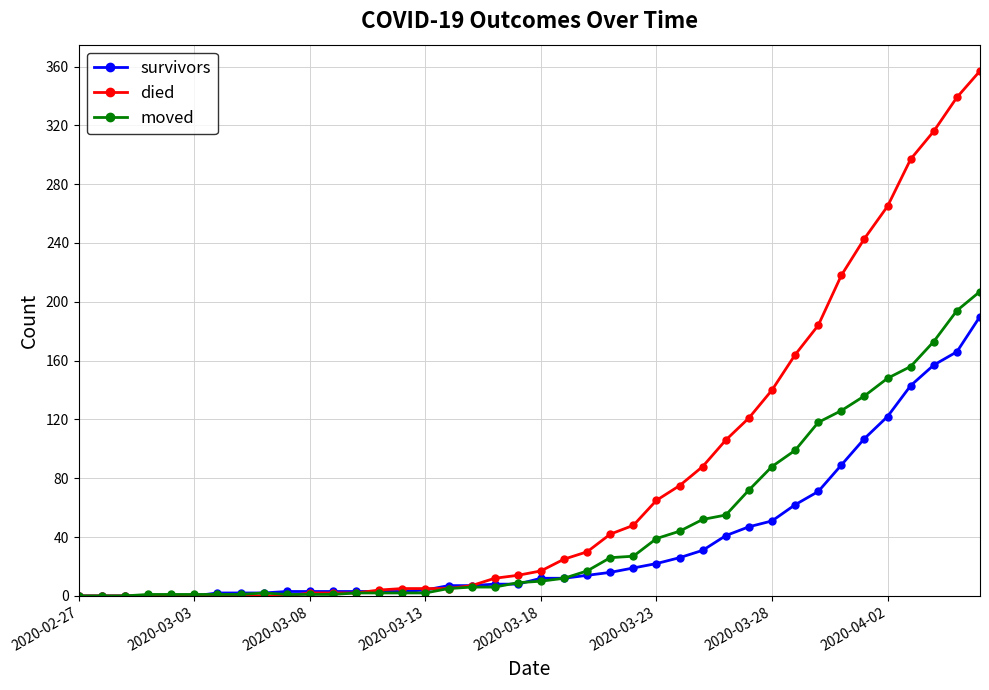

Rank the series by their average value, from highest to lowest.

died, moved, survivors